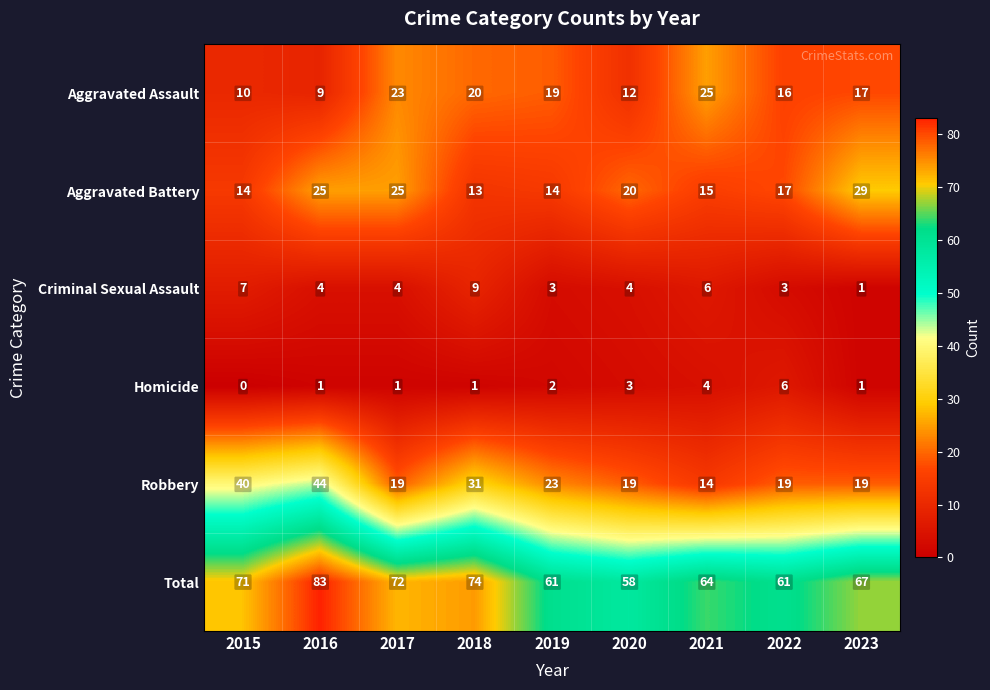

At which label does Criminal Sexual Assault first exceed 4?

2015